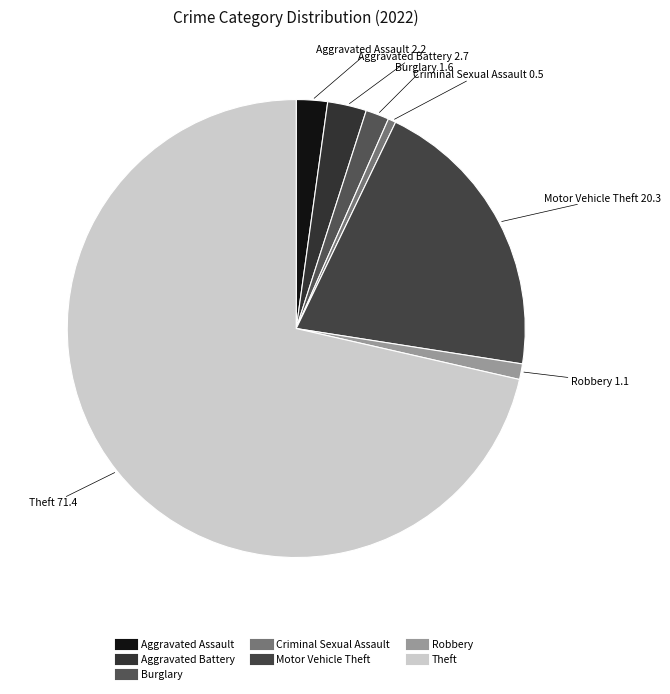

Which slice is the largest?

Theft